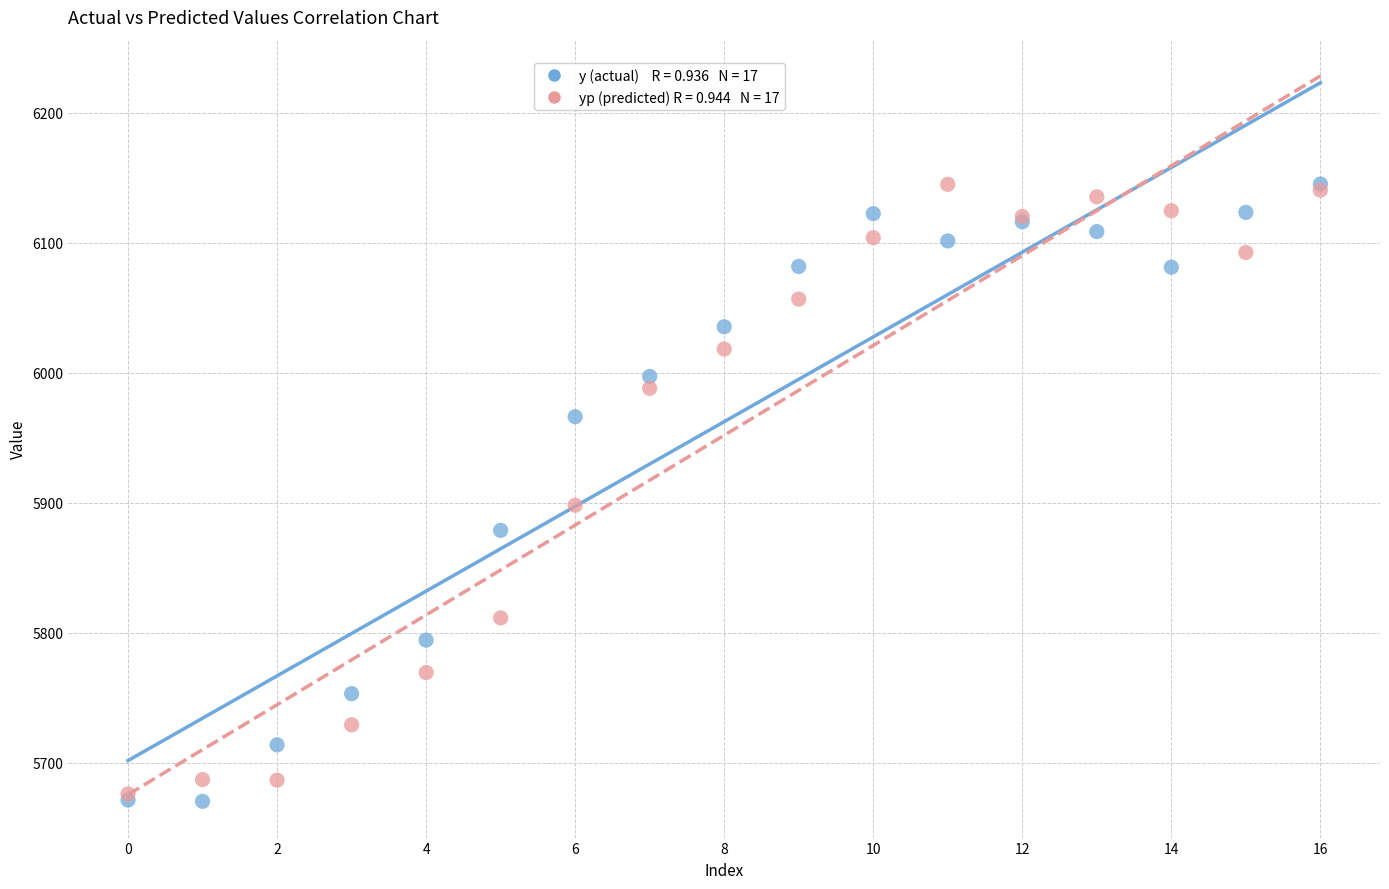

Across all series, what Y value is closest to 5907?

5897.9